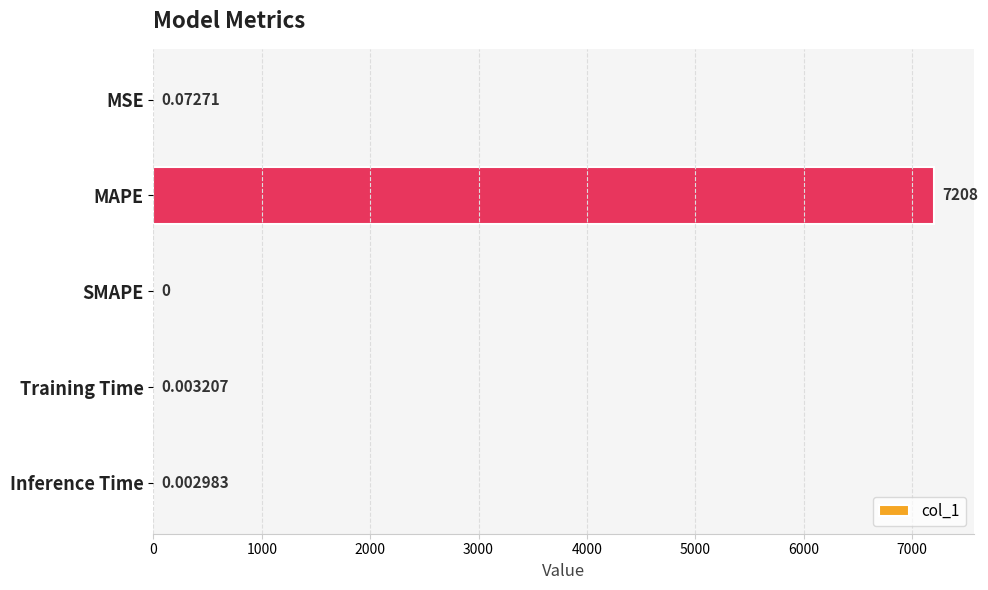

At which label is the value closest to 3603?

MSE